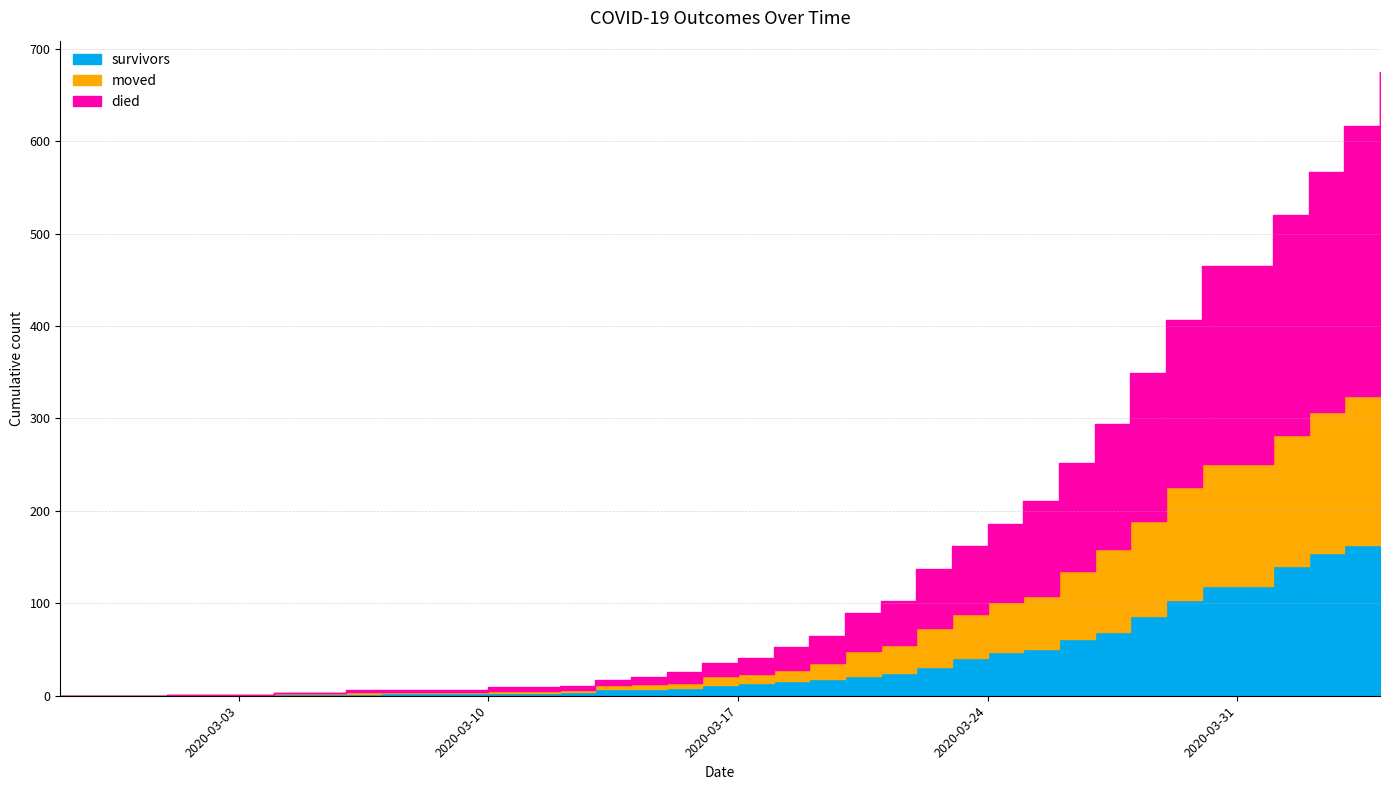

What is the value of the died point at the 21st from the left?

25